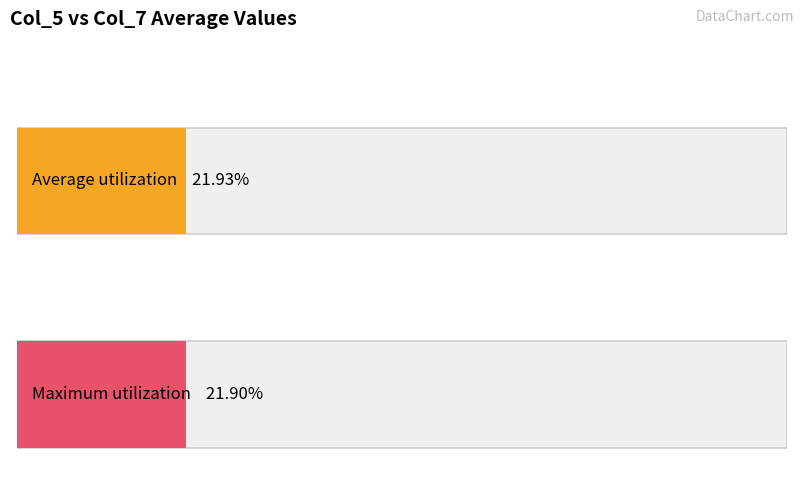

The value of col_5 at 14 is 151. True or false?

False